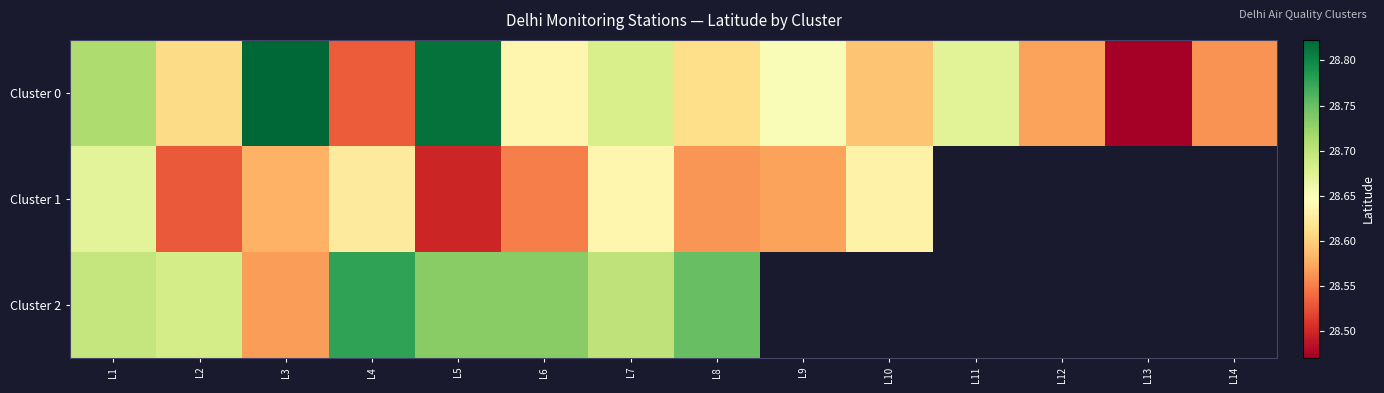

What is the difference between the second highest and minimum values in the Cluster 0 series?

0.3